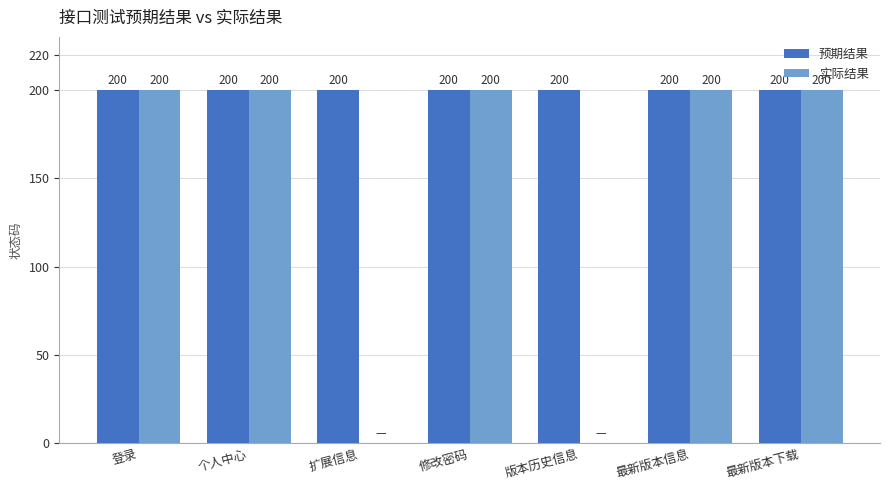

Is the value of 实际结果 at 扩展信息 greater than the value of 预期结果 at 版本历史信息?

No